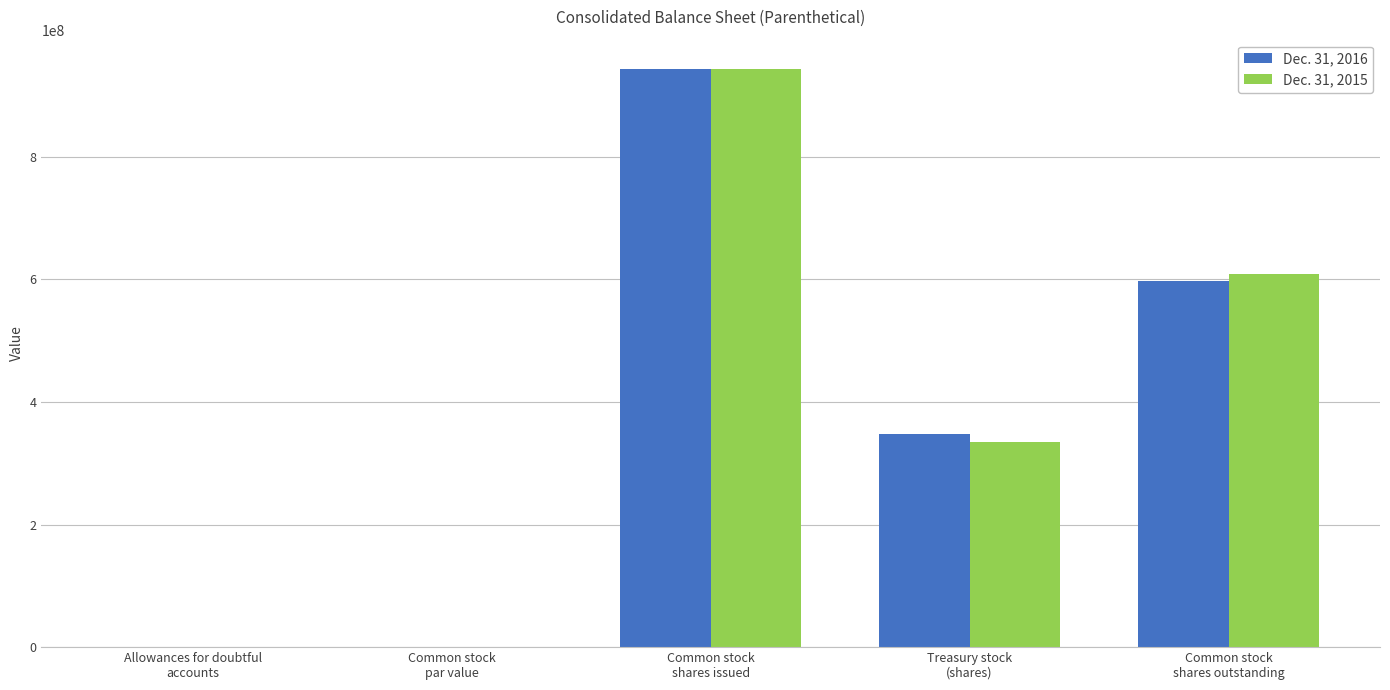

True or false: Dec. 31, 2015 has a value of 944033056.0 at Common stock
shares issued.

True